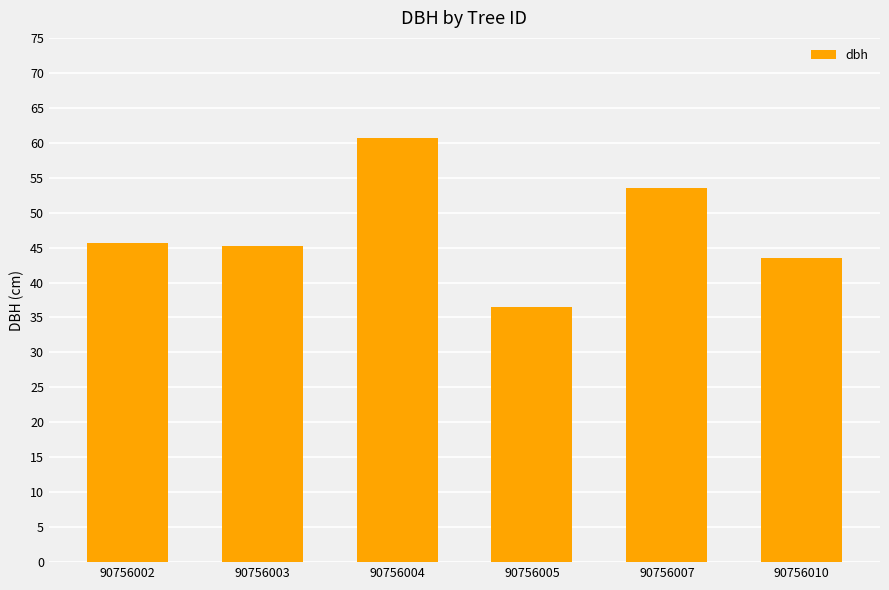

What is the change in value from 90756002 to 90756004?

+15.0